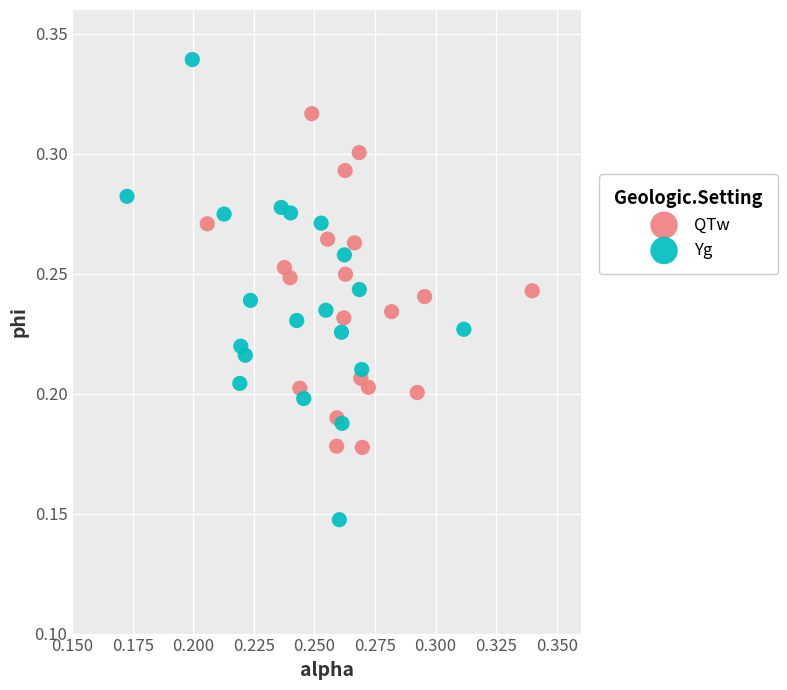

Which series contains the highest Y value?

Yg